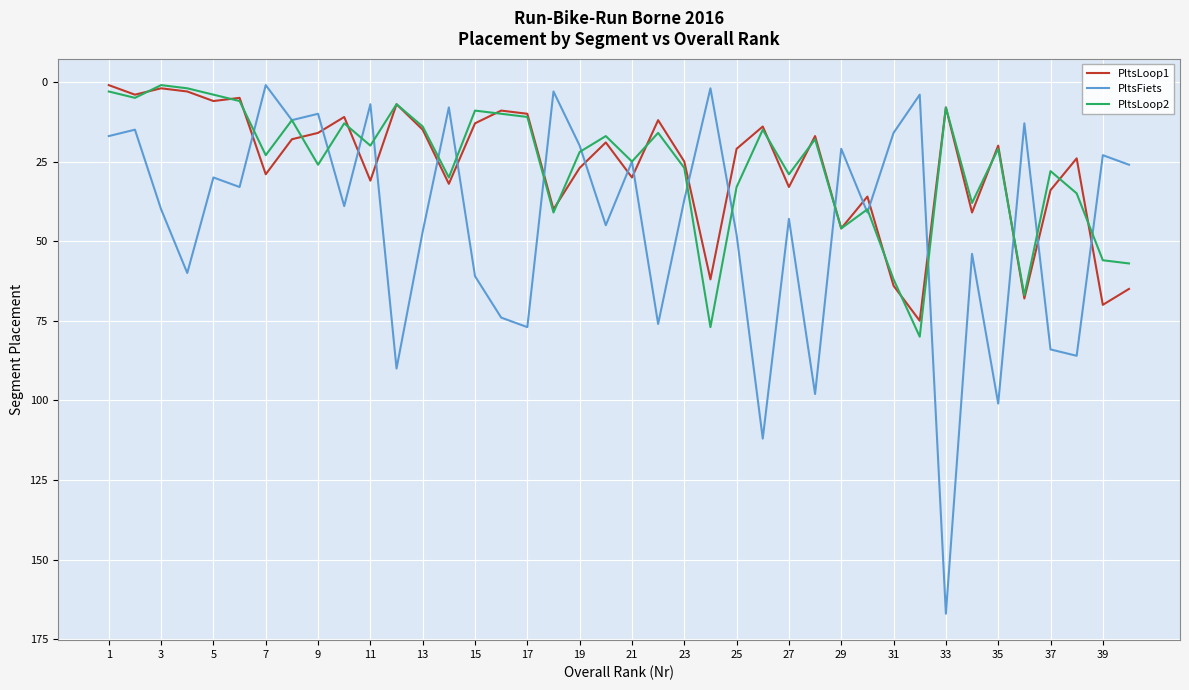

Which series has the largest range (max minus min)?

PltsFiets